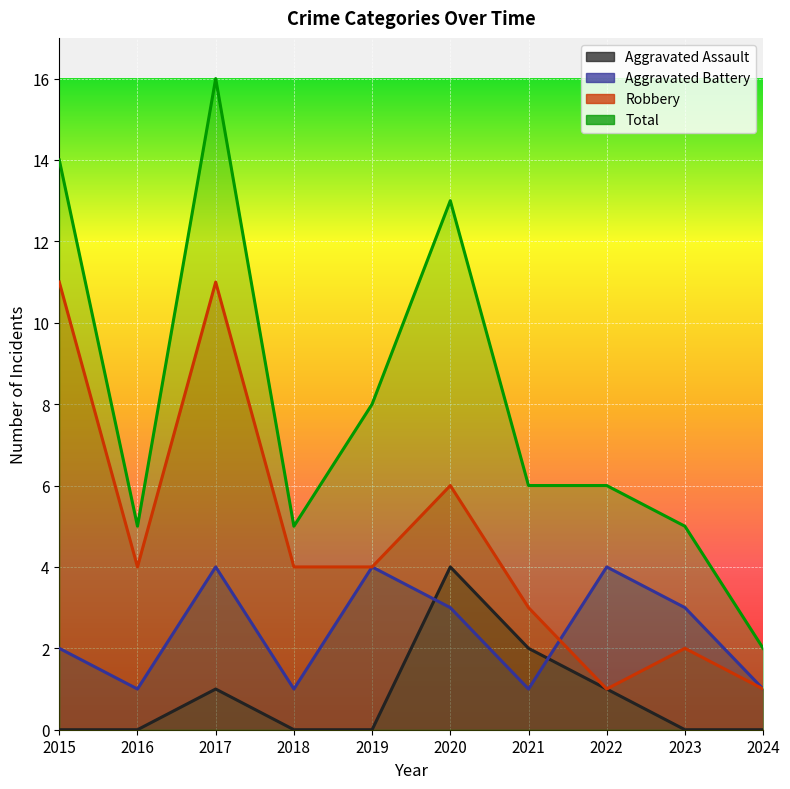

What is the sum of all Total values?

80